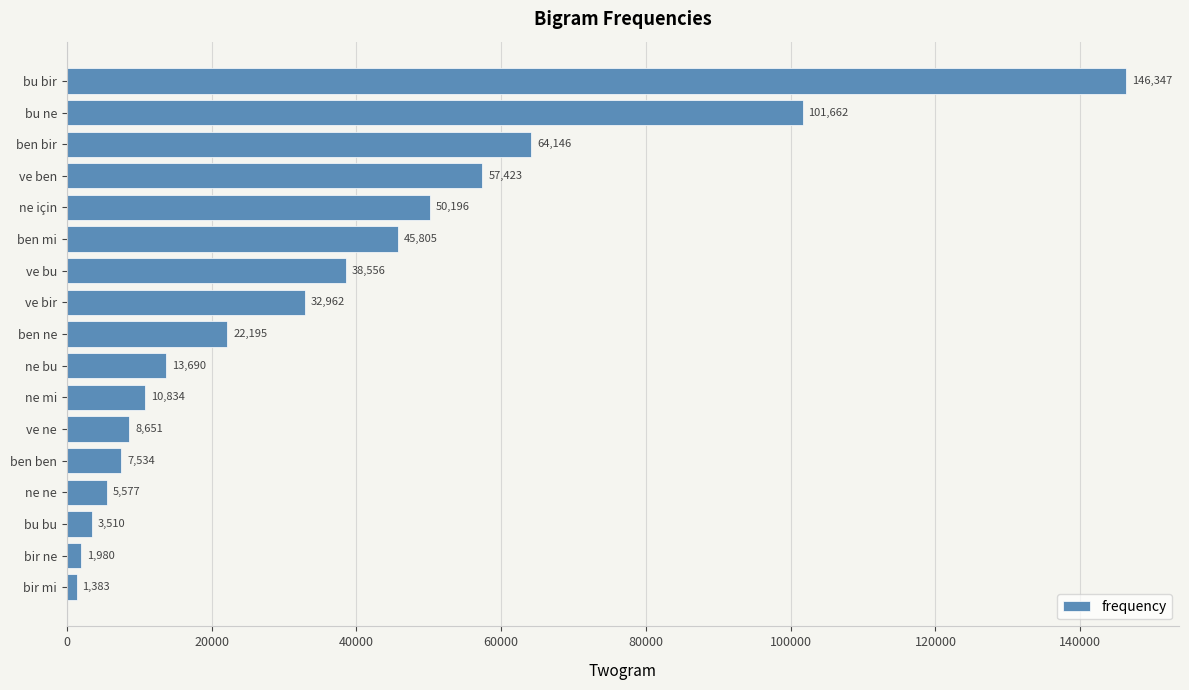

List the labels in order of value, smallest first.

bir mi, bir ne, bu bu, ne ne, ben ben, ve ne, ne mi, ne bu, ben ne, ve bir, ve bu, ben mi, ne için, ve ben, ben bir, bu ne, bu bir